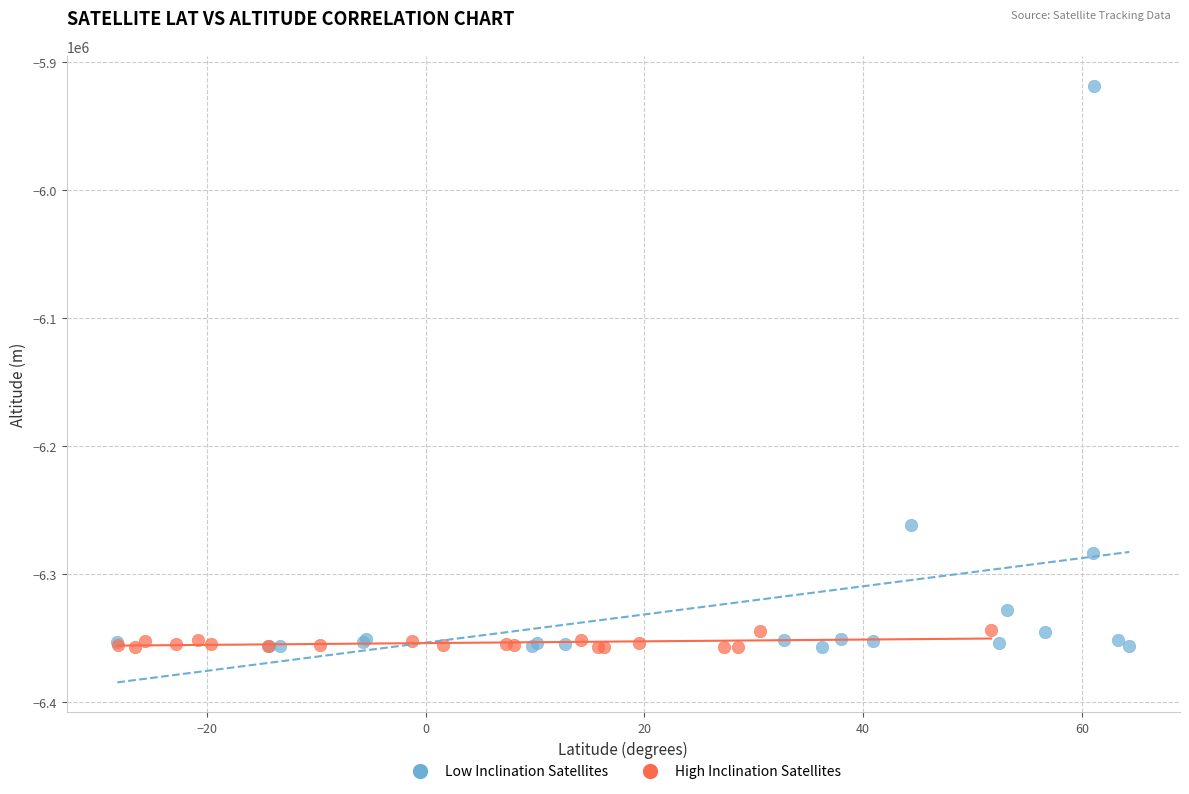

Which series reaches the maximum Y coordinate?

Low Inclination Satellites